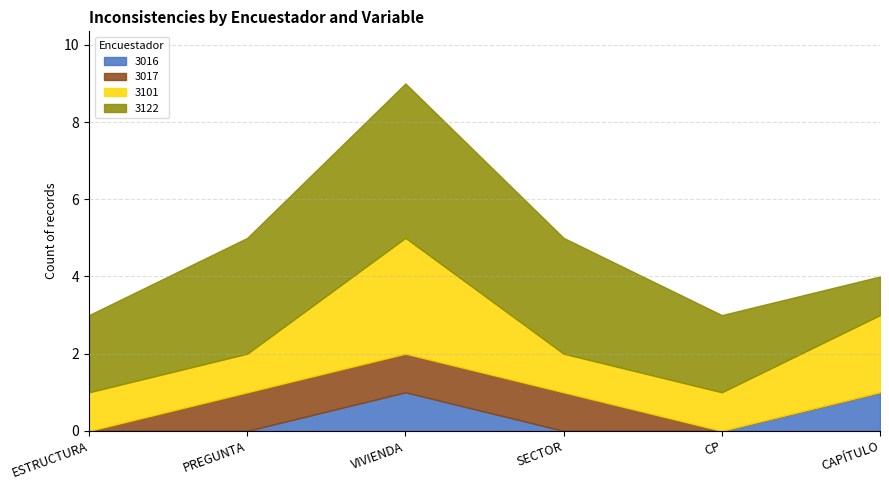

True or false: 3017 and 3016 cross at least once.

False